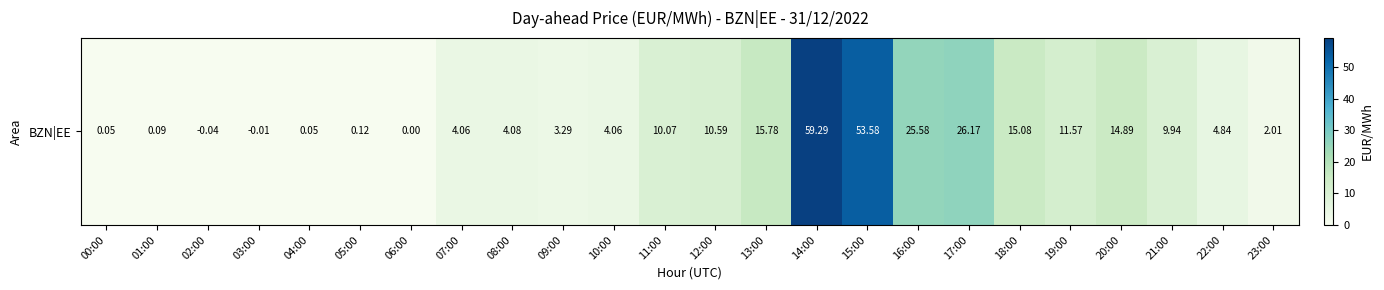

What is the average value?

11.5